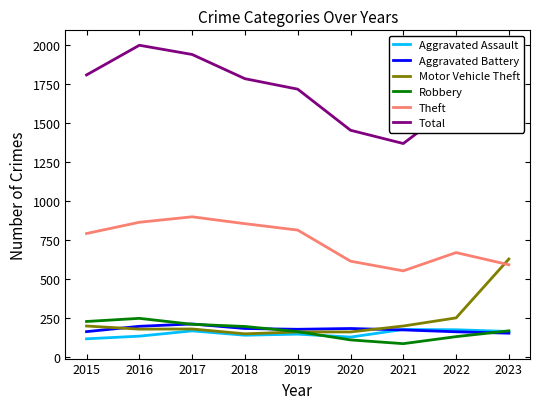

Is the value of Theft at 2017 greater than the value of Aggravated Battery at 2019?

Yes